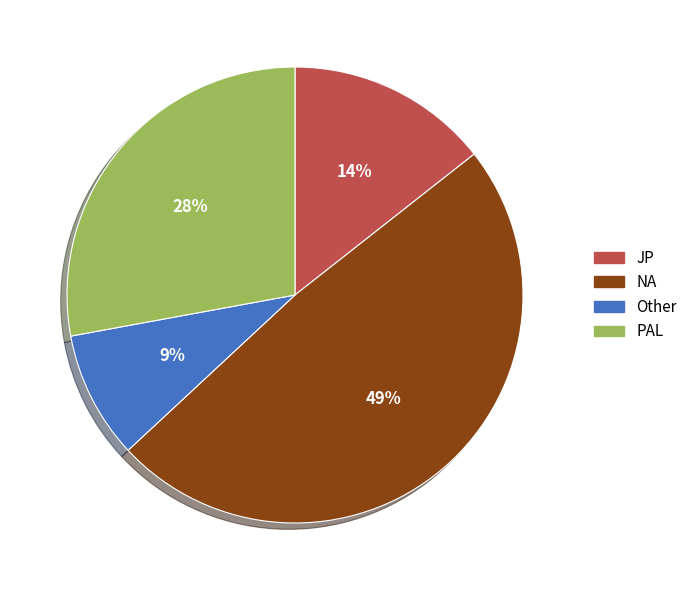

Is it true that PAL is 28% of the pie?

True